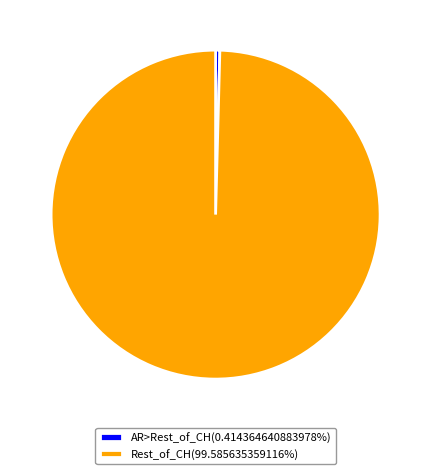

Do AR>Rest_of_CH(0.414364640883978%) and Rest_of_CH(99.585635359116%) together represent more than half of the pie?

Yes